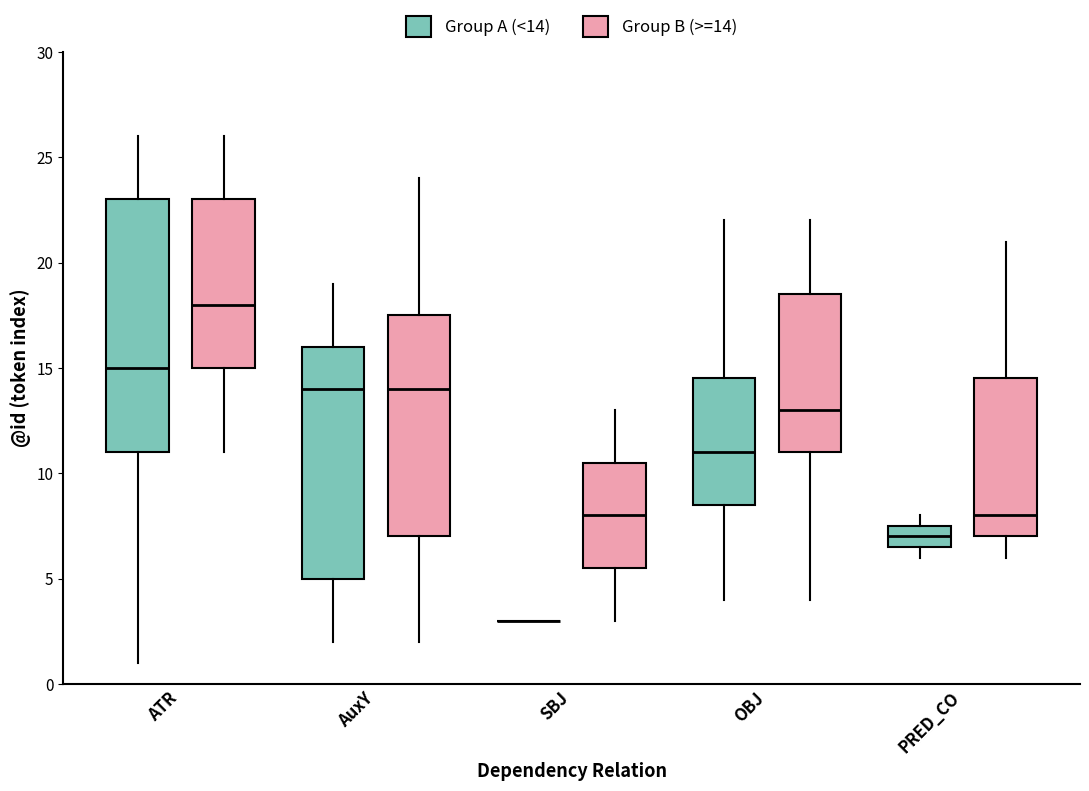

Where is the lower edge of the box for PRED_CO (Group B (>=14)) on the y-axis? The values are not printed on the chart, so give them approximately, as read against the axis.

7.0